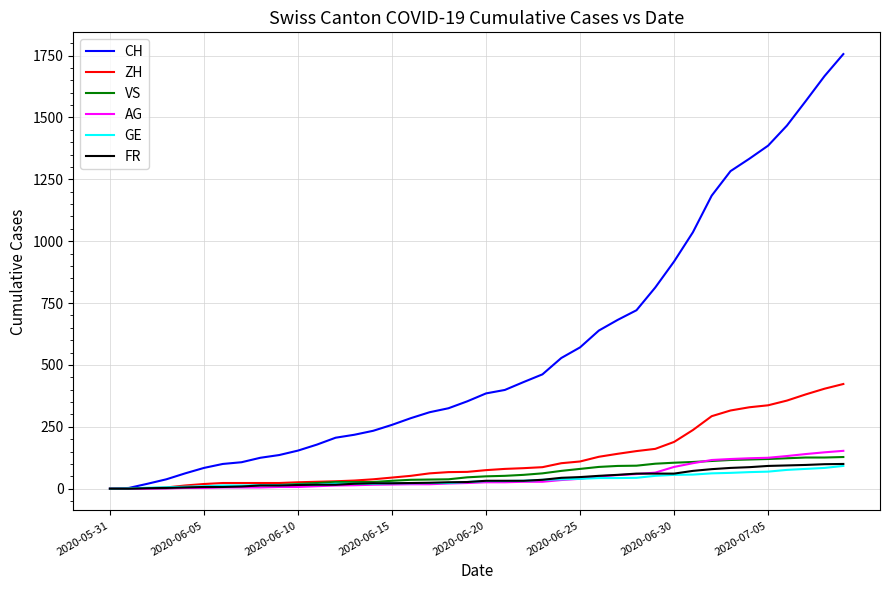

Which series has the widest spread of values?

CH